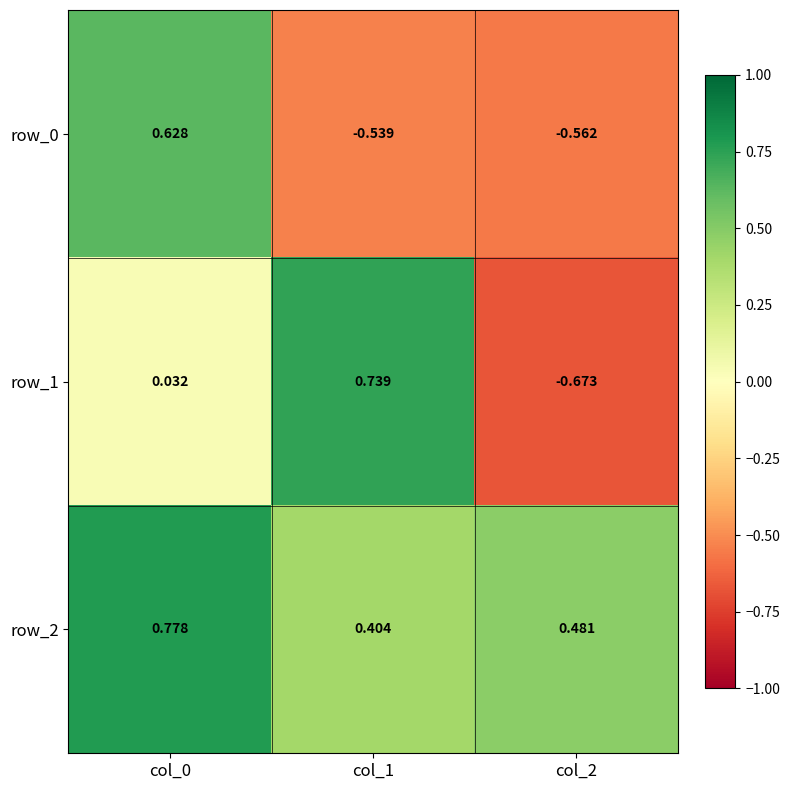

At how many categories does at least one series exceed 0?

3